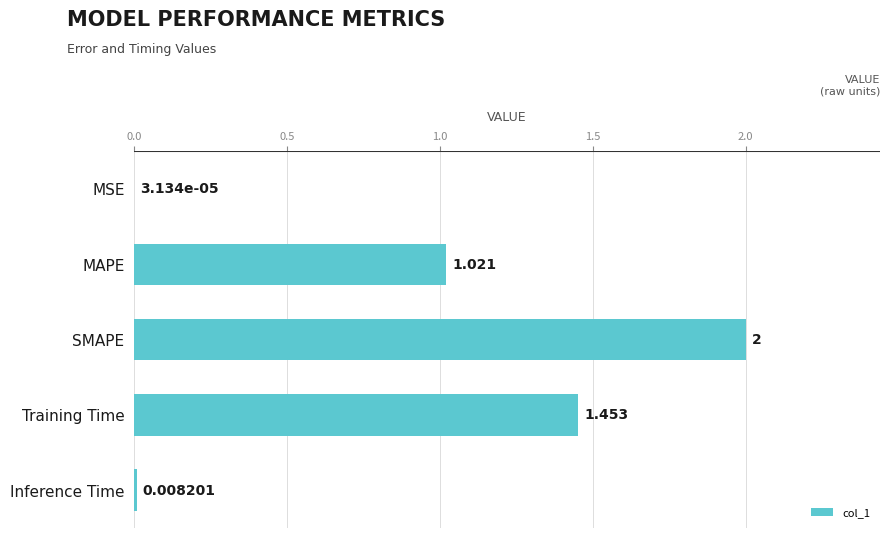

At which label is the value closest to 1?

MAPE